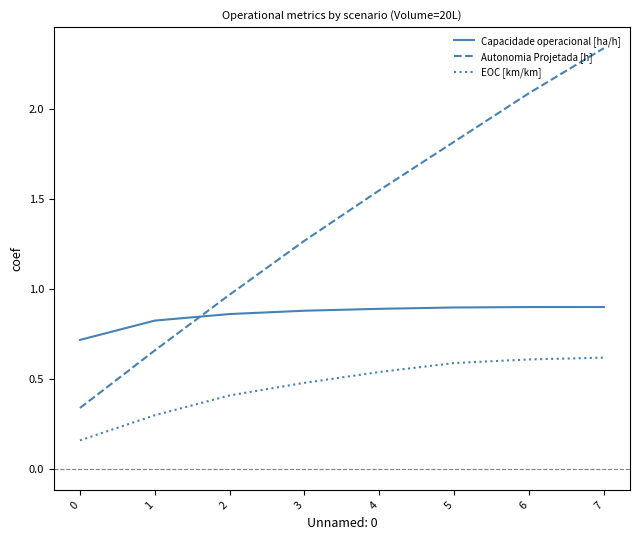

Where is Autonomia Projetada [h] nearest to the value 1?

2